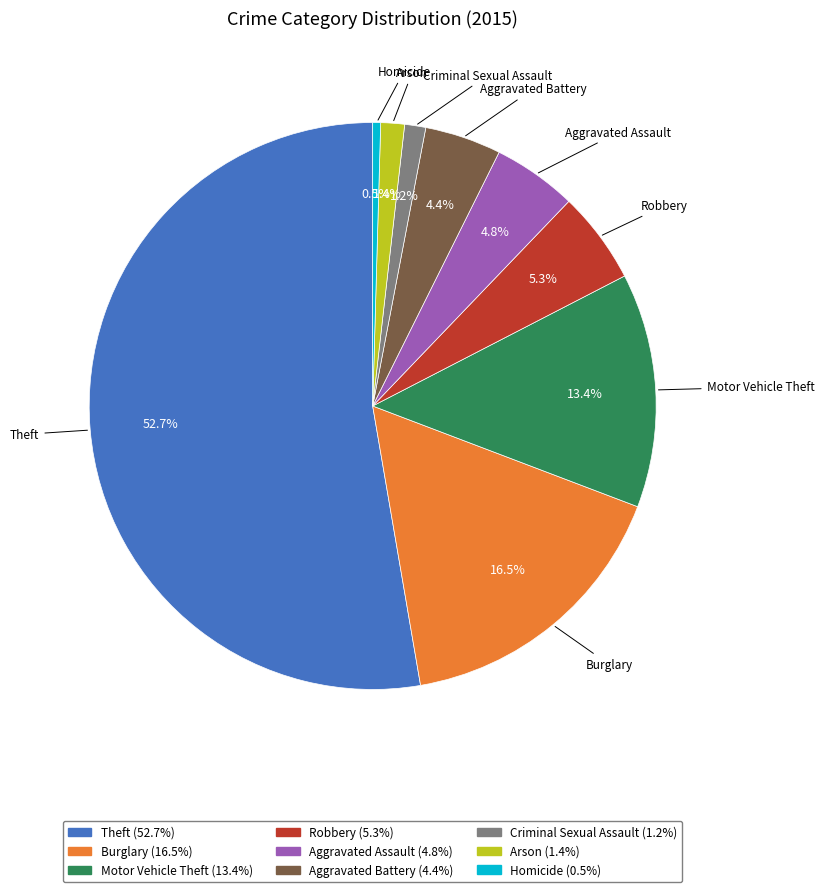

Do Theft and Arson together represent more than half of the pie?

Yes